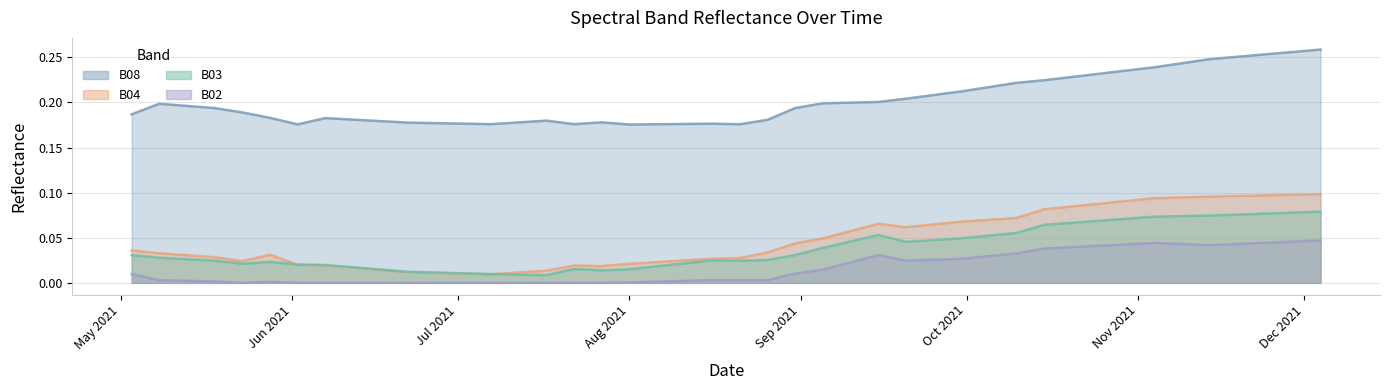

What is the difference between the highest and lowest values at 2021-05-03?

0.2